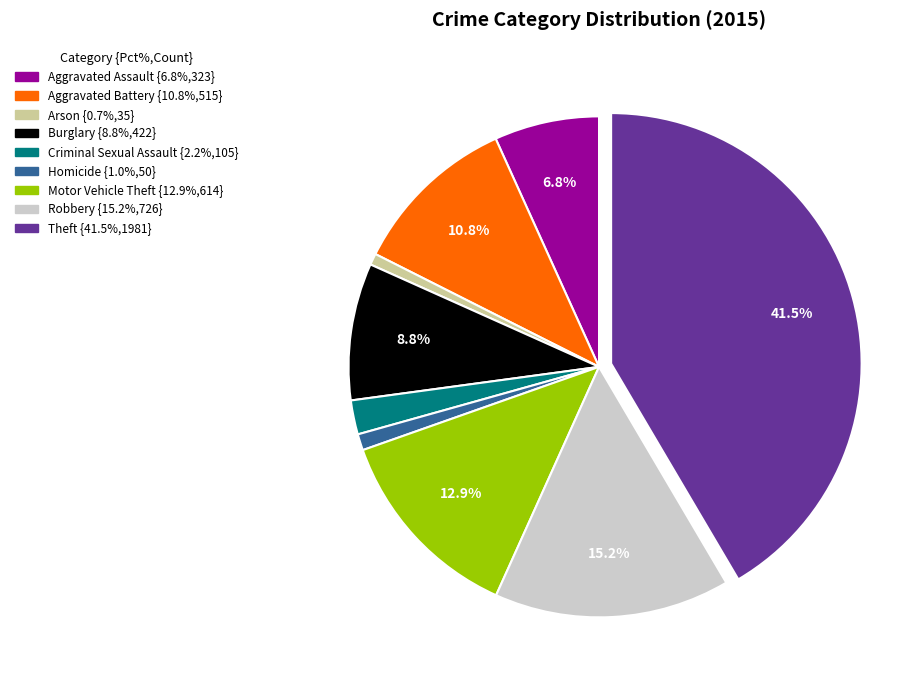

Combined, what portion of the pie is Burglary and Aggravated Battery?

19.6%